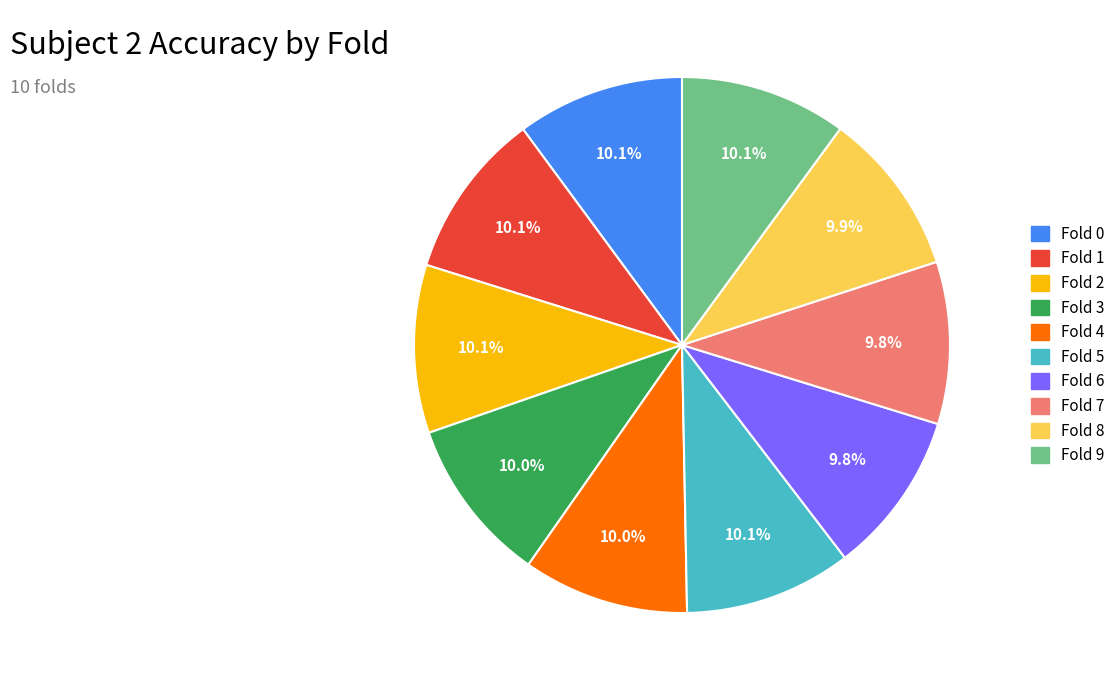

Do Fold 4 and Fold 5 together represent more than half of the pie?

No